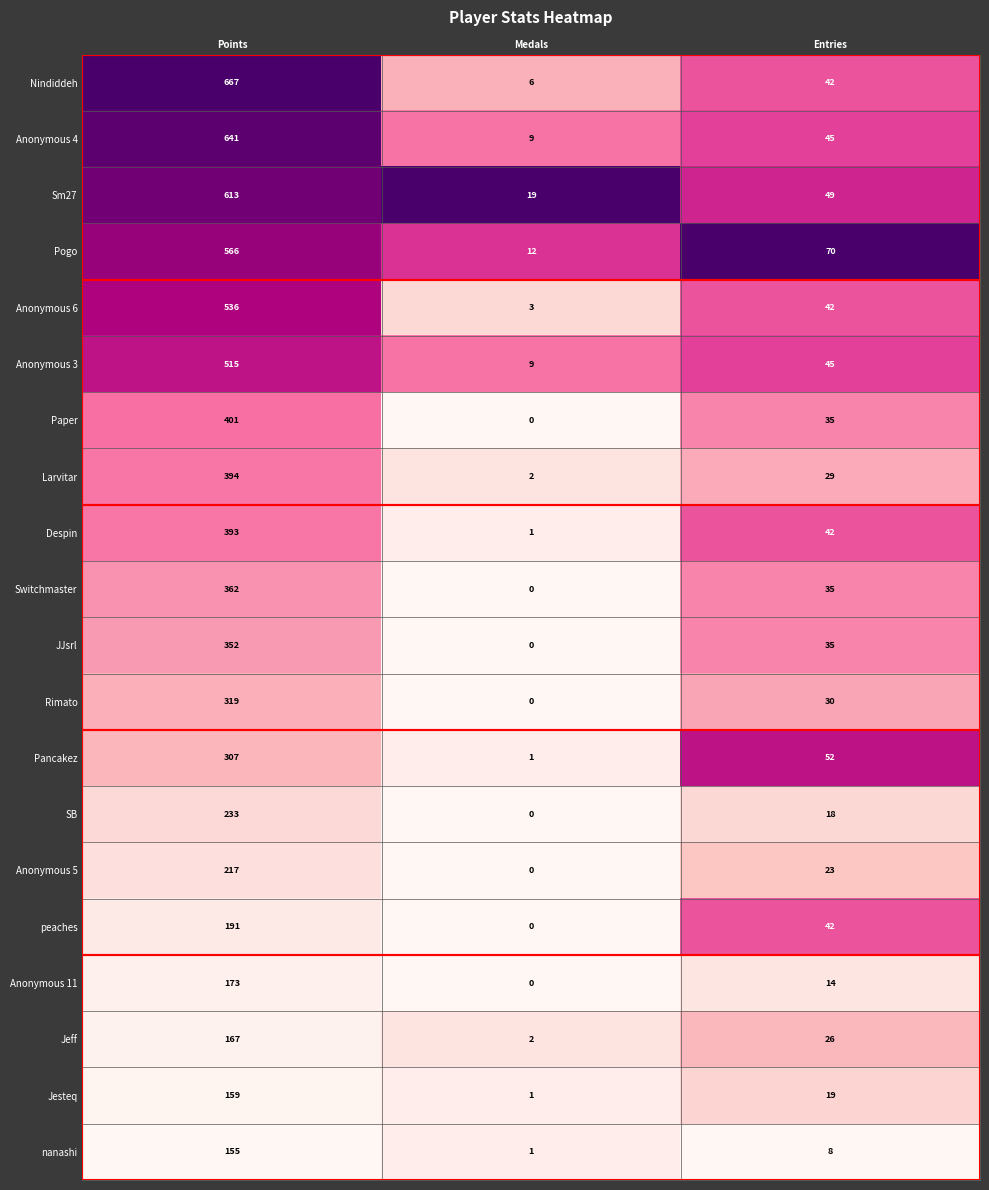

Is it true that Jesteq equals 159 at Points?

True